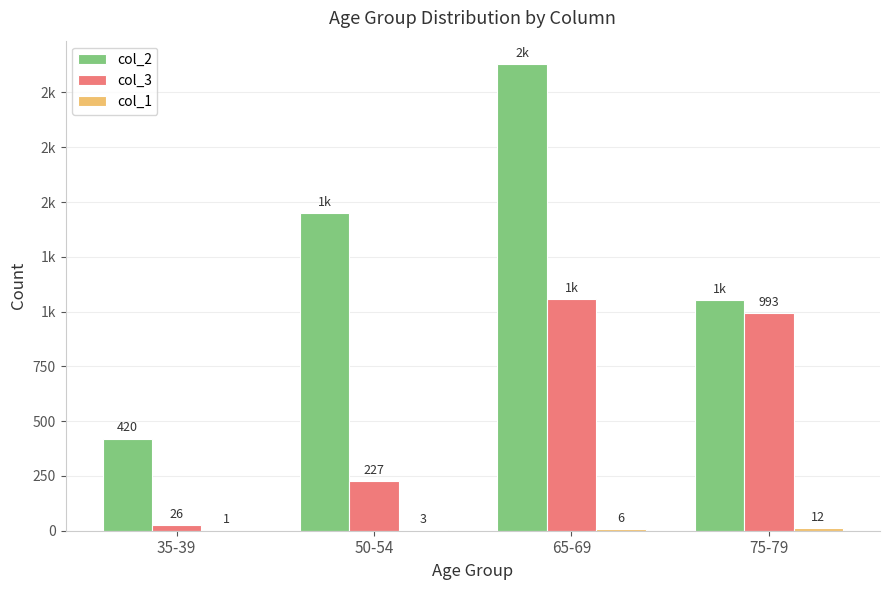

Reading left to right, transcribe all the data shown in this chart.

col_2: 35-39=420	50-54=1450	65-69=2130	75-79=1053
col_3: 35-39=26	50-54=227	65-69=1057	75-79=993
col_1: 35-39=1	50-54=3	65-69=6	75-79=12